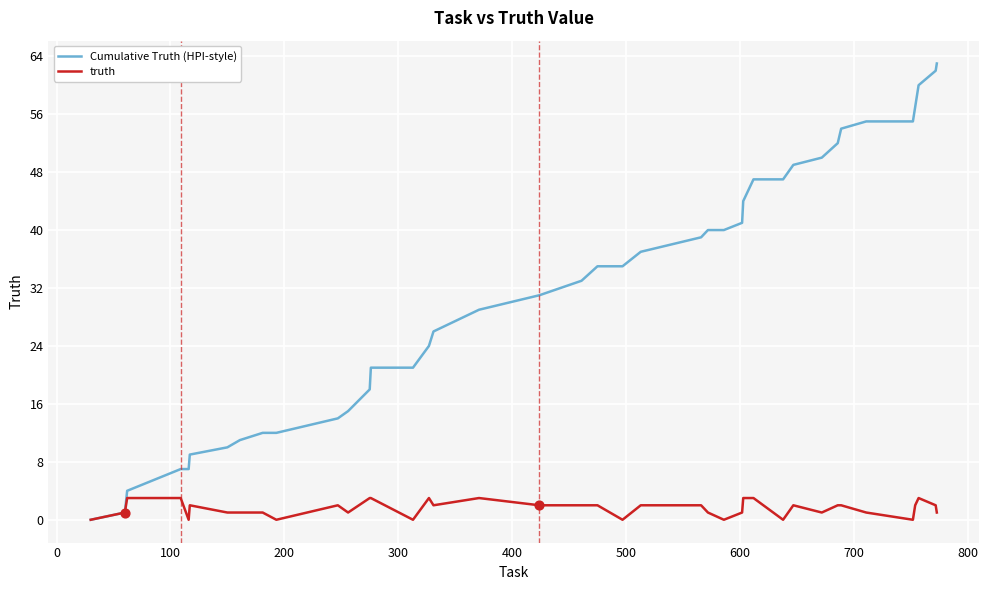

Which series has the largest range (max minus min)?

Cumulative Truth (HPI-style)